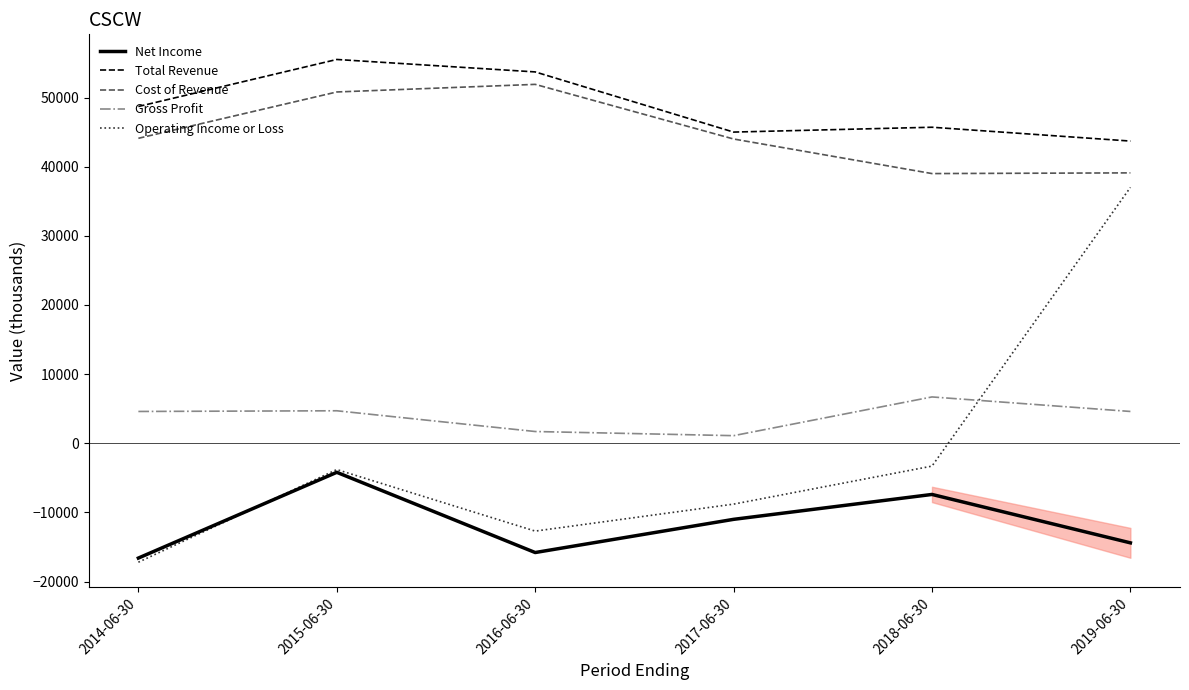

At which label is Total Revenue closest to 49600?

2014-06-30